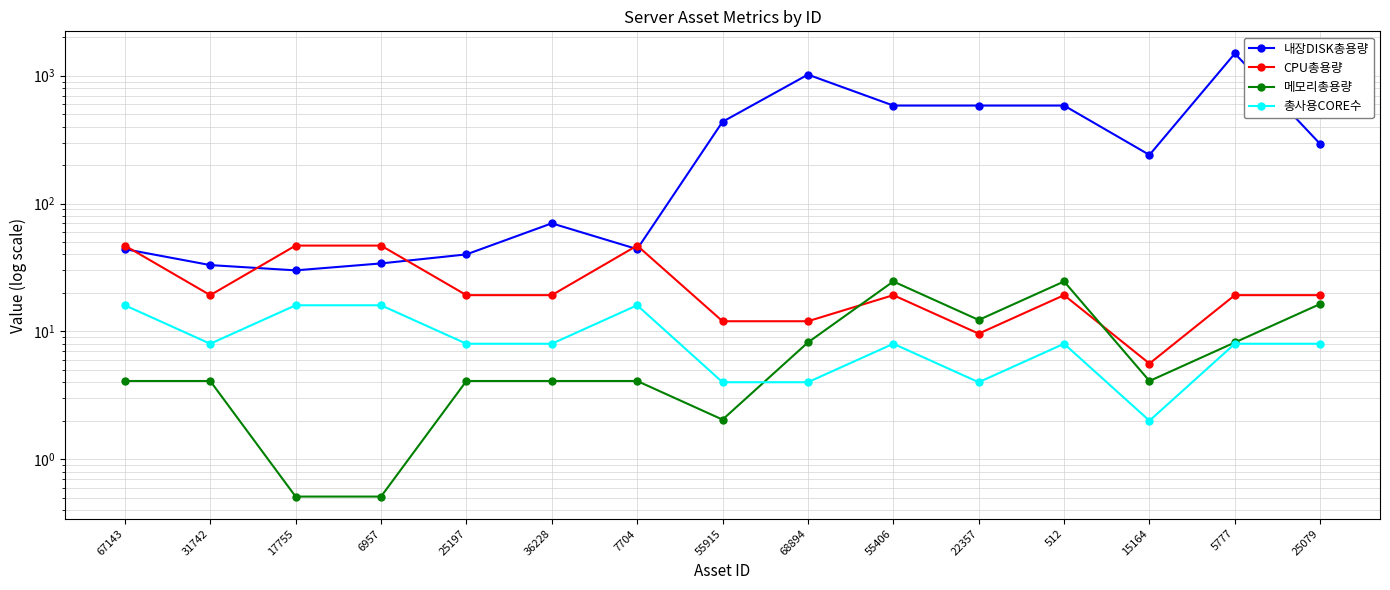

Which has a higher value, 512 or 55406?

512